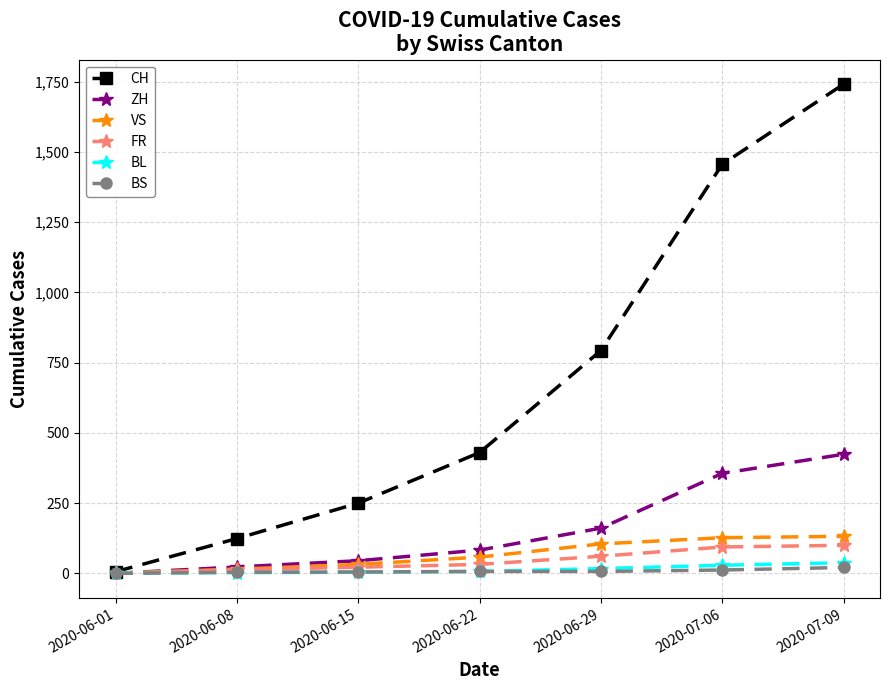

What is the label of the 5th point from the left?

2020-06-29